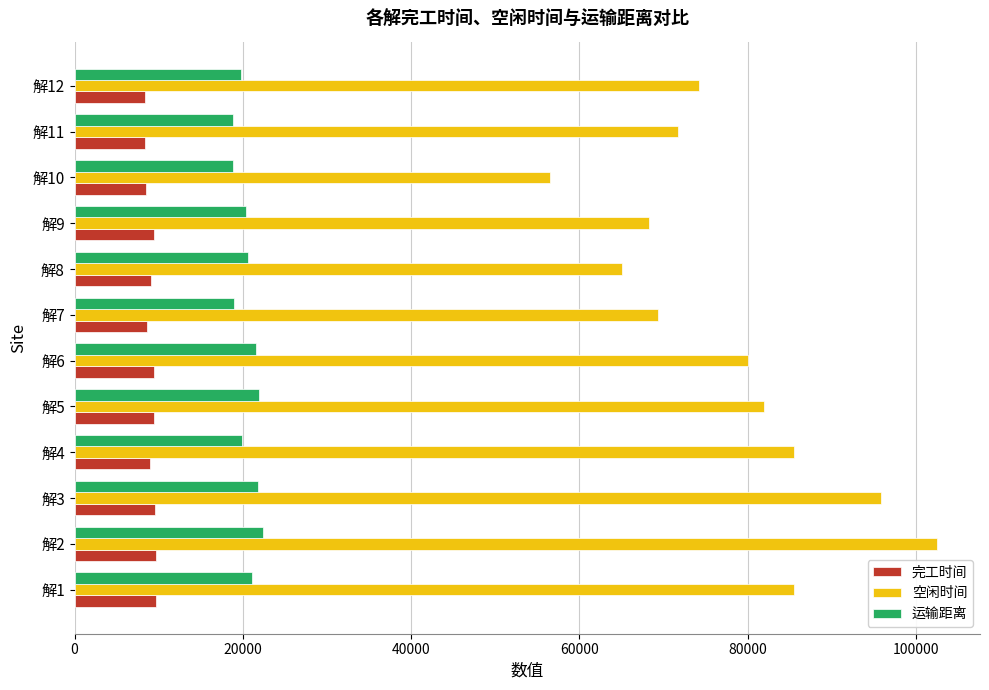

What is the difference between the second highest and second lowest values in the 运输距离 series?

3110.8